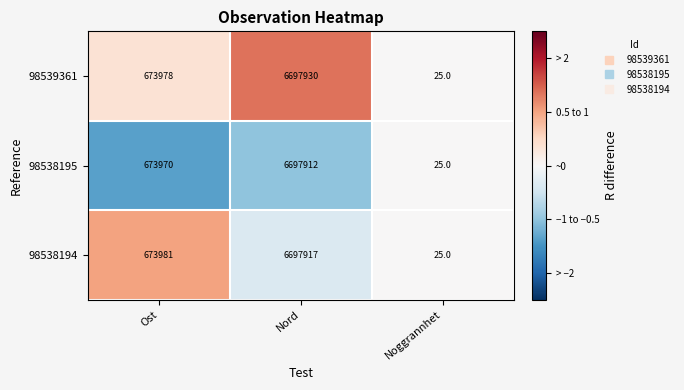

Reading left to right, extract all data points from this chart.

98539361: 673978	6697930	25
98538195: 673970	6697912	25
98538194: 673981	6697917	25